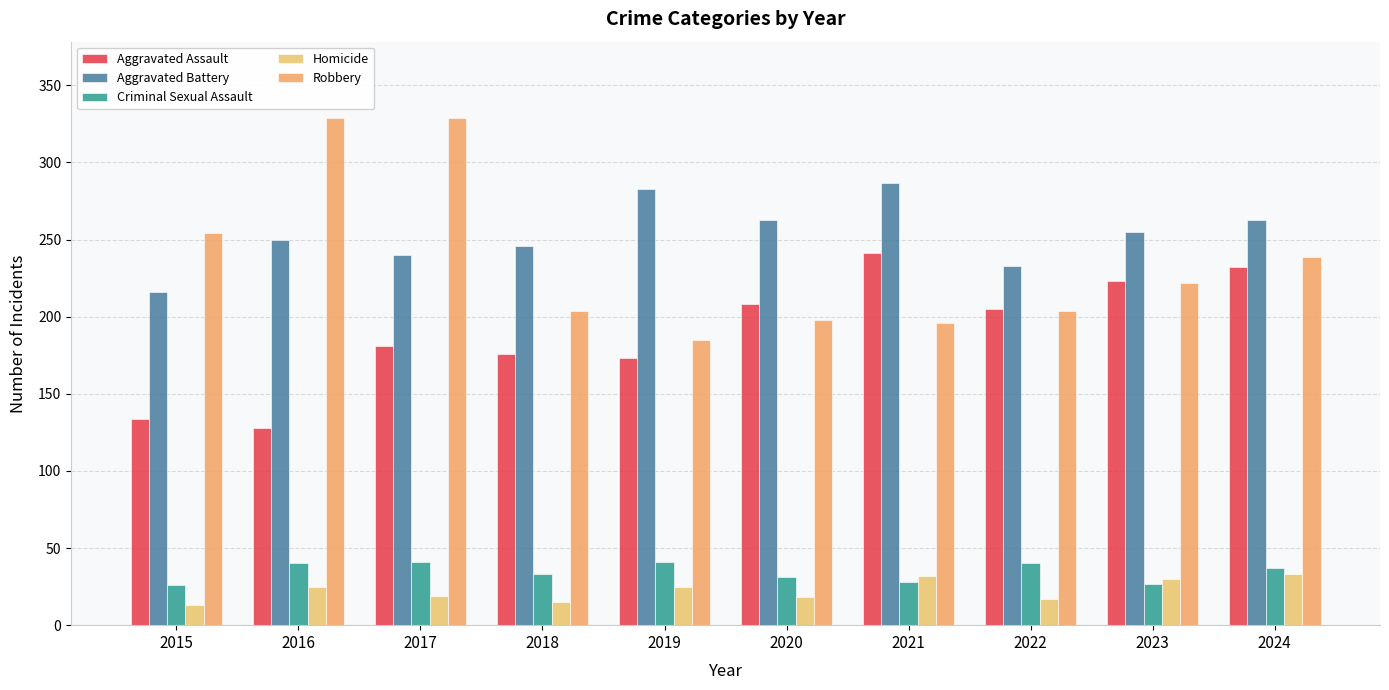

What value does the Aggravated Assault series have at 2018, to the nearest 5?

175